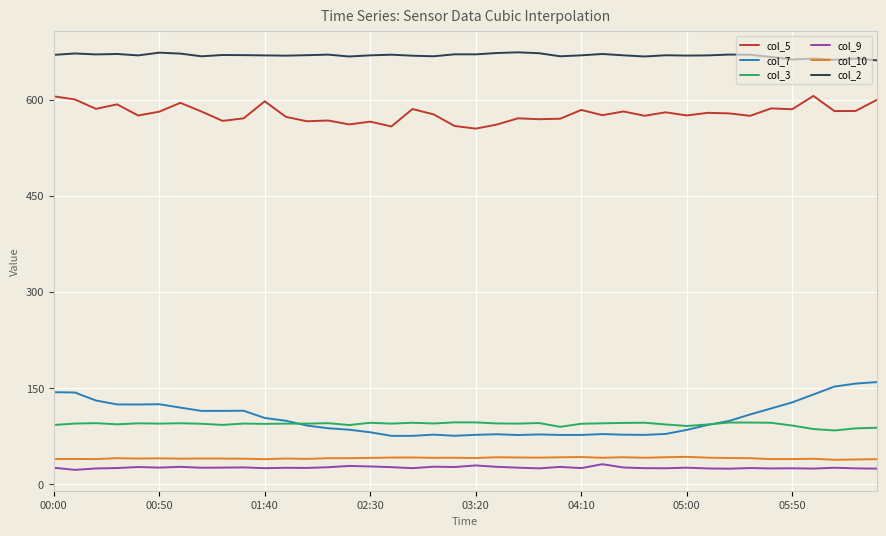

Which series has the largest total across all categories?

col_2